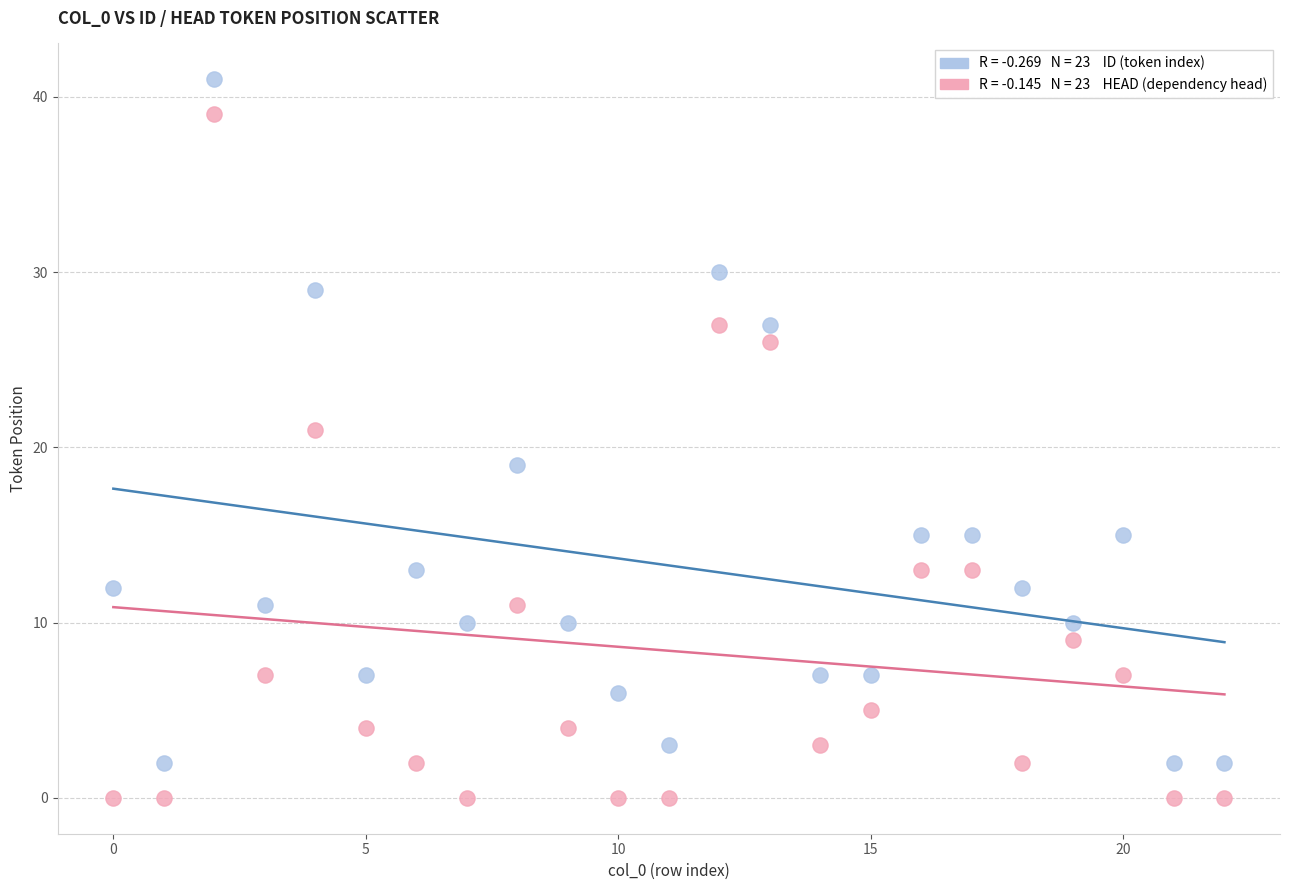

Across all data points, what is the range of Y values (max minus min)?

41